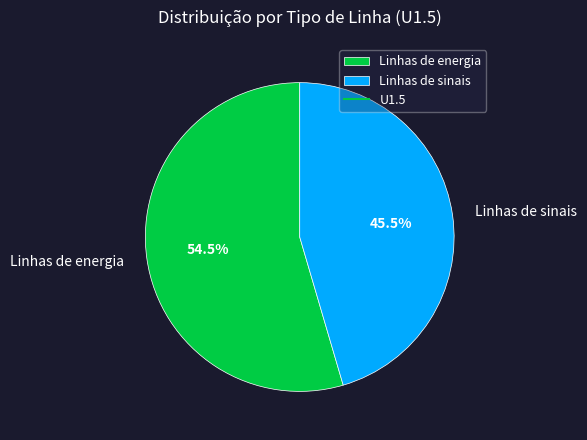

To the nearest percent, what is the combined percentage of Linhas de energia and Linhas de sinais?

100%